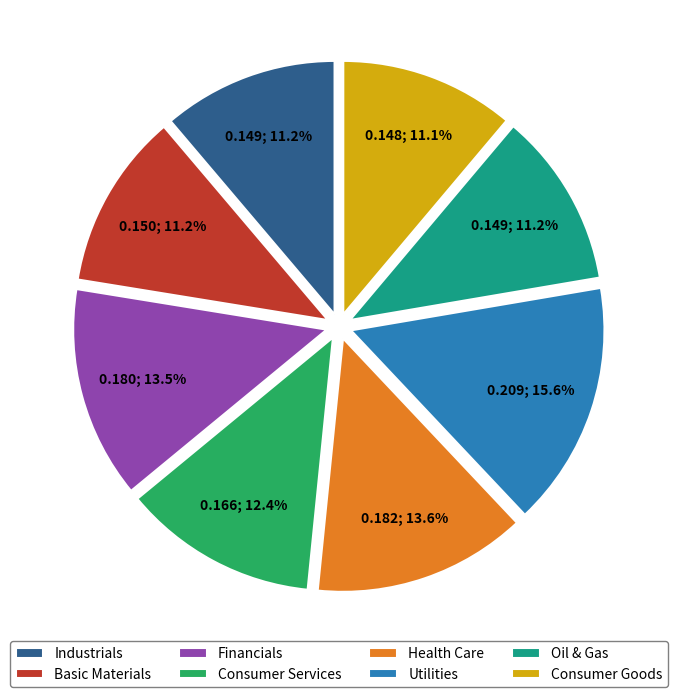

Does Consumer Goods account for over 50% of the chart?

No